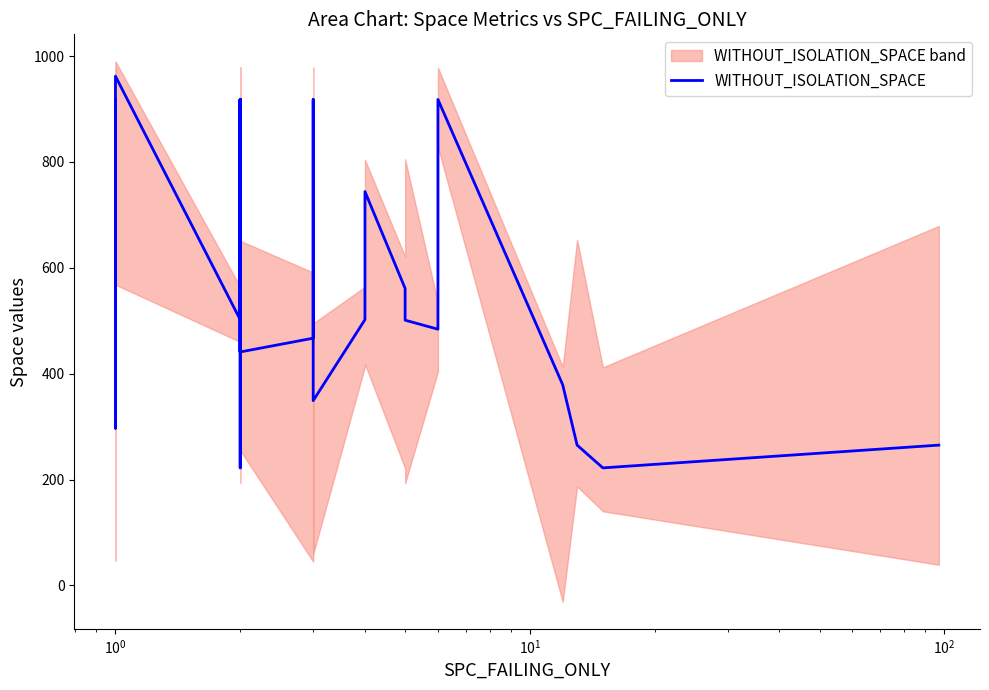

How many points are higher than both their immediate neighbors (excluding endpoints)?

12